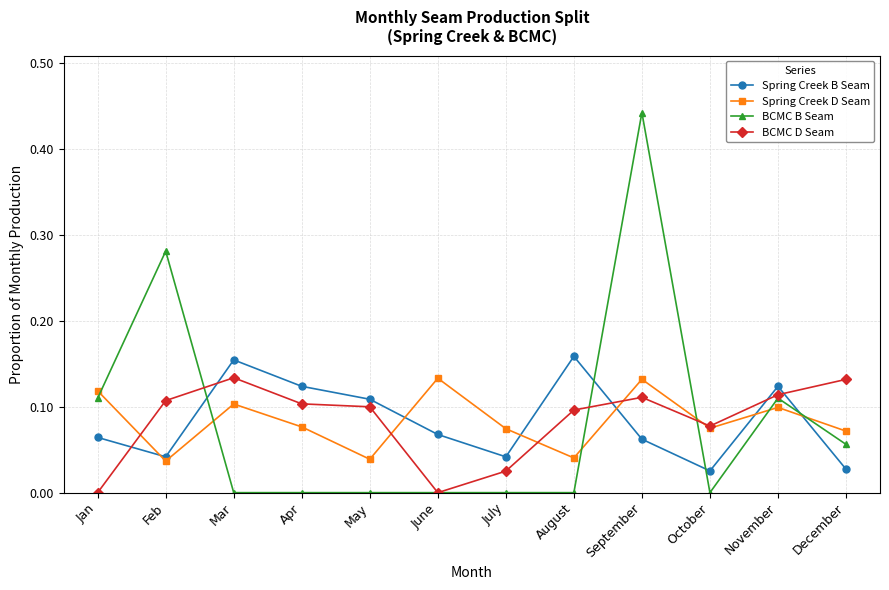

Between July and September, which series saw the biggest shift?

BCMC B Seam